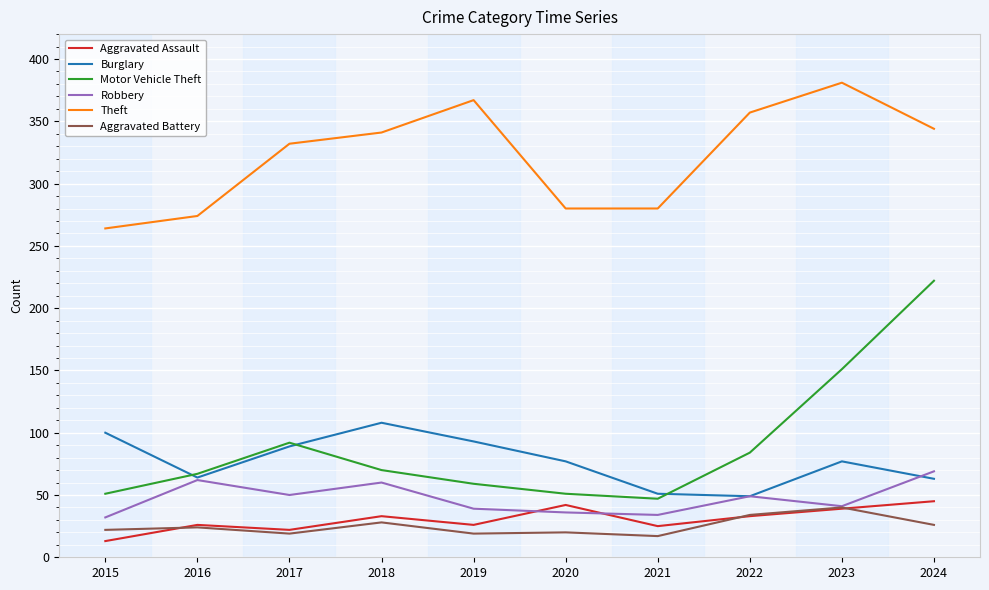

True or false: Aggravated Assault and Aggravated Battery cross at least once.

True